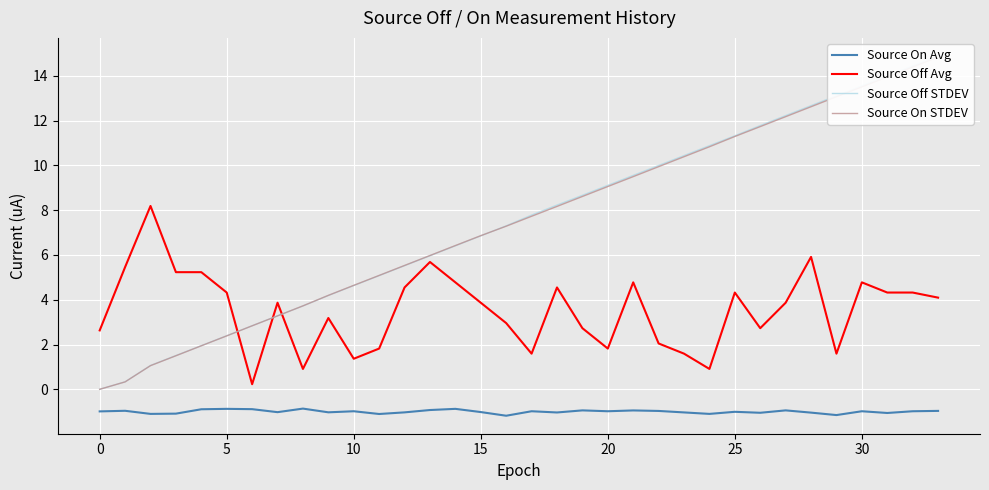

How many intersections are there between Source Off Avg and Source On STDEV?

3